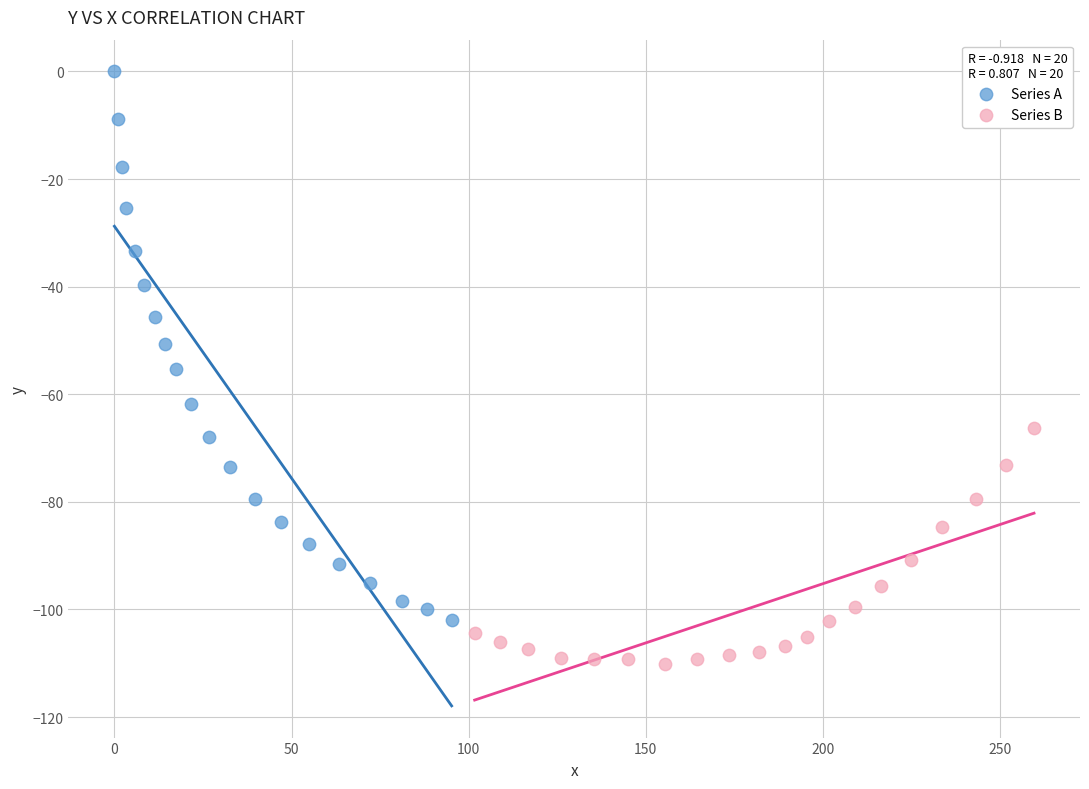

What are all the series names shown in the legend?

Series A, Series B